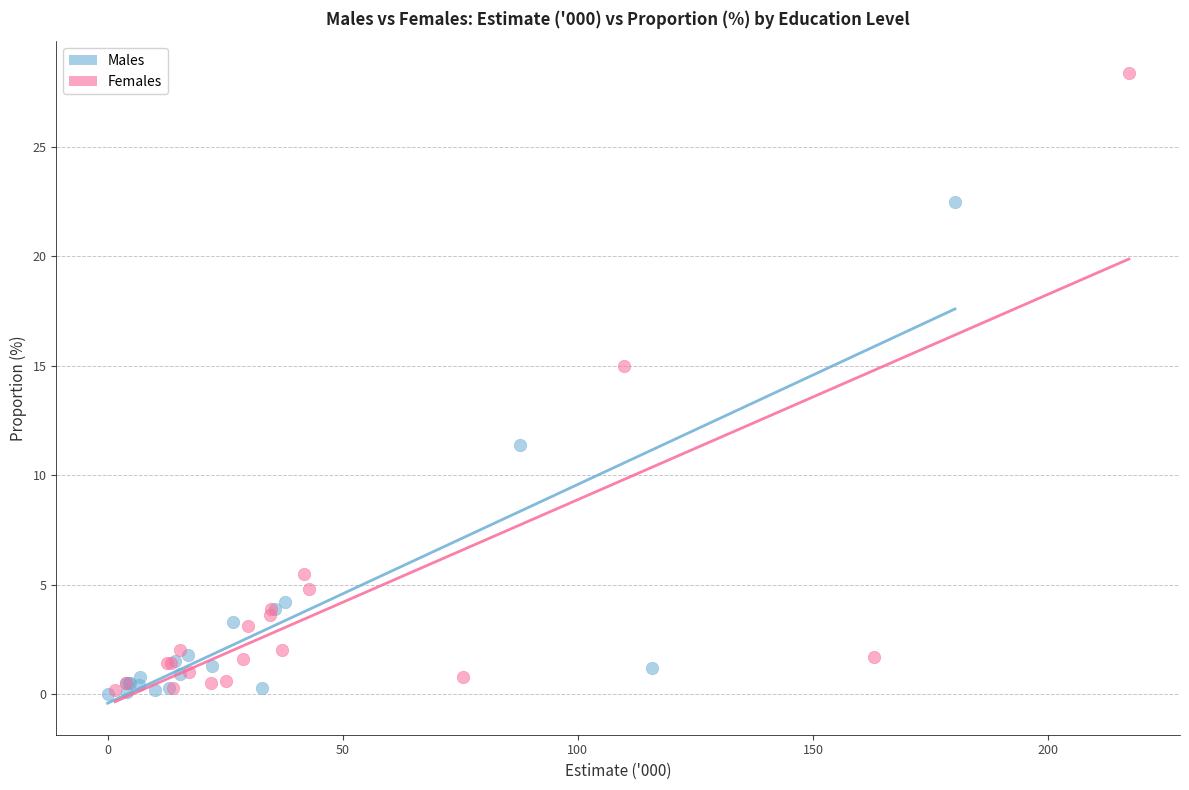

Which series has the largest Y range (max minus min)?

Females